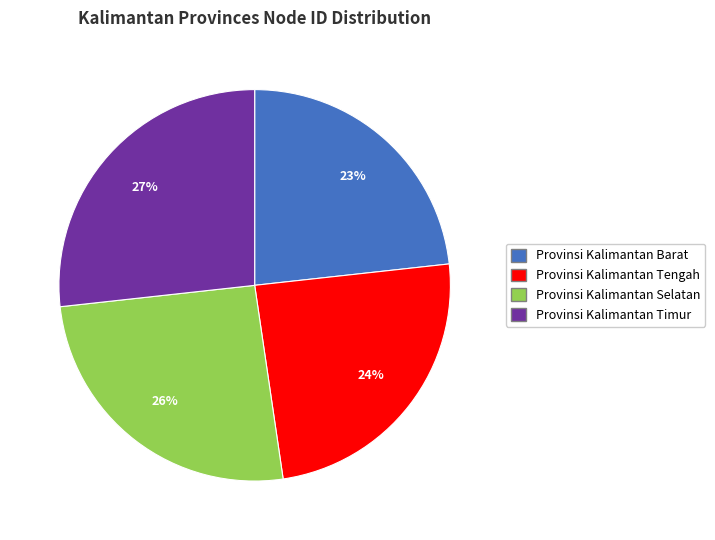

Is the sum of Provinsi Kalimantan Barat and Provinsi Kalimantan Tengah greater than half?

No